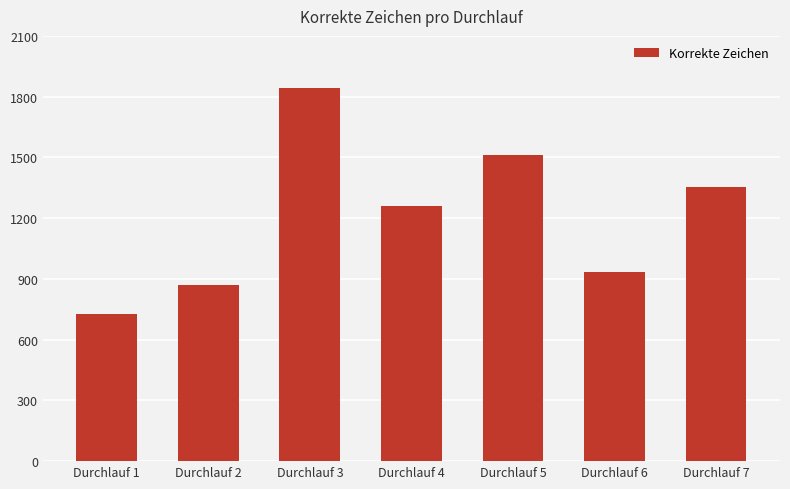

Rank the categories by value from highest to lowest.

Durchlauf 3, Durchlauf 5, Durchlauf 7, Durchlauf 4, Durchlauf 6, Durchlauf 2, Durchlauf 1